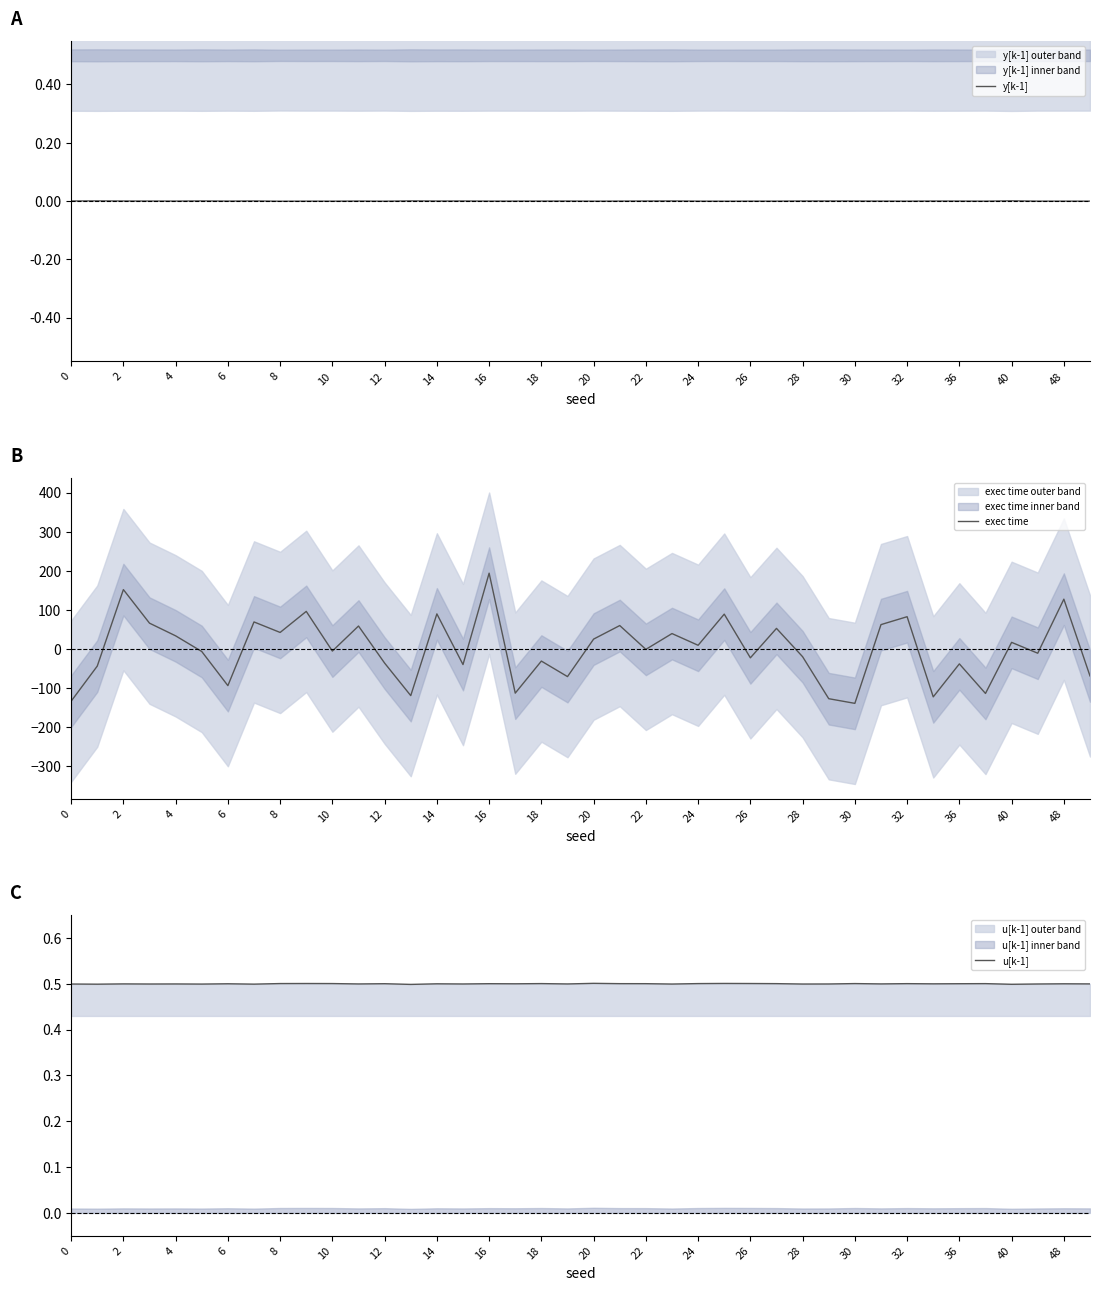

True or false: exec time and u[k-1] intersect in this chart.

True